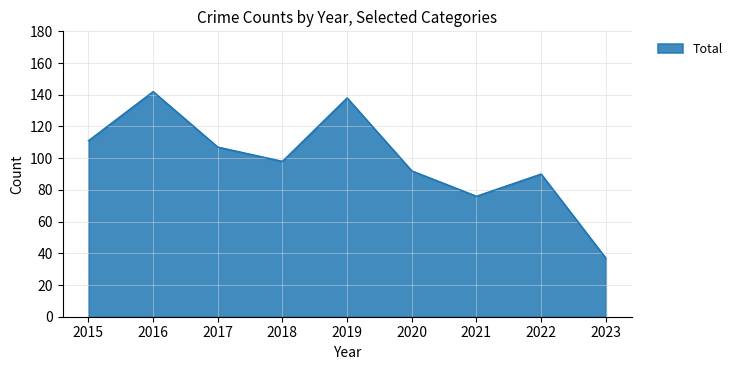

What is the difference between the values at 2016 and 2017?

35